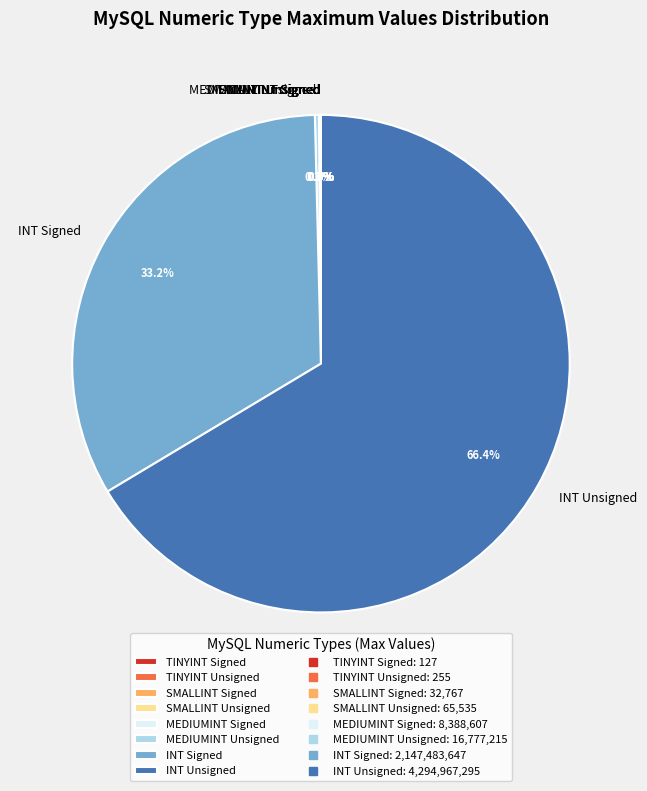

Which slice represents more than half of the pie?

INT Unsigned